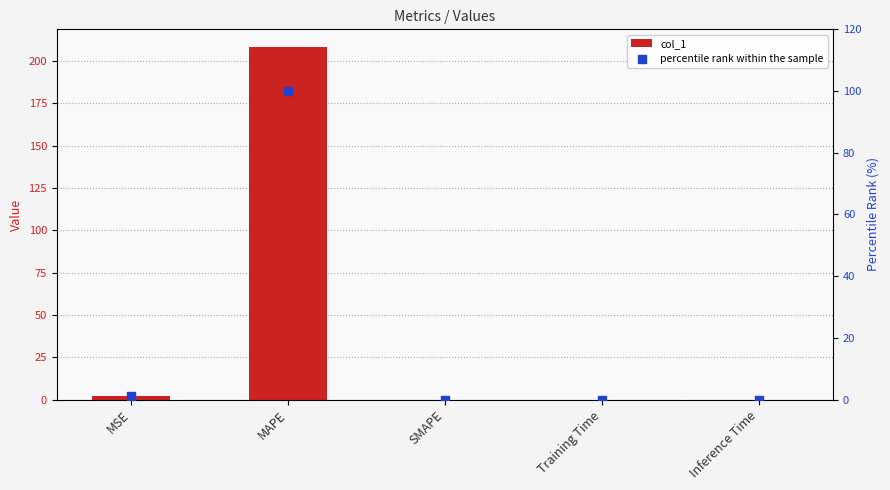

At how many categories does at least one series exceed 102?

1